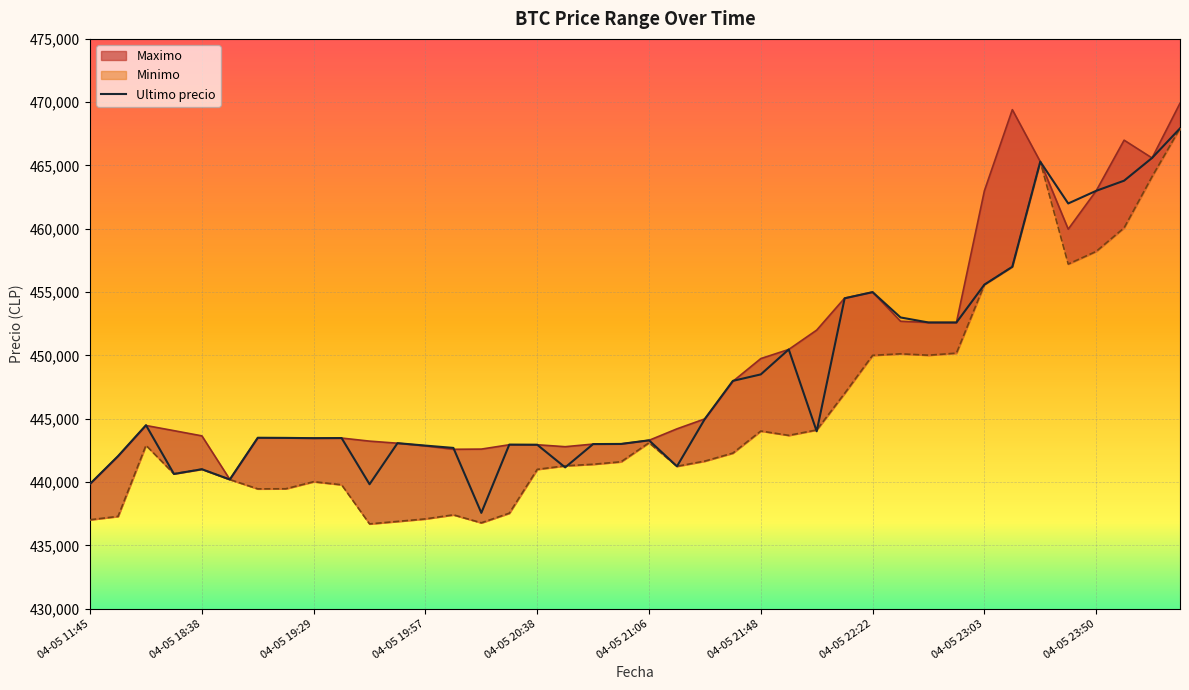

What are all the series names shown in the legend?

Maximo, Ultimo precio, Minimo